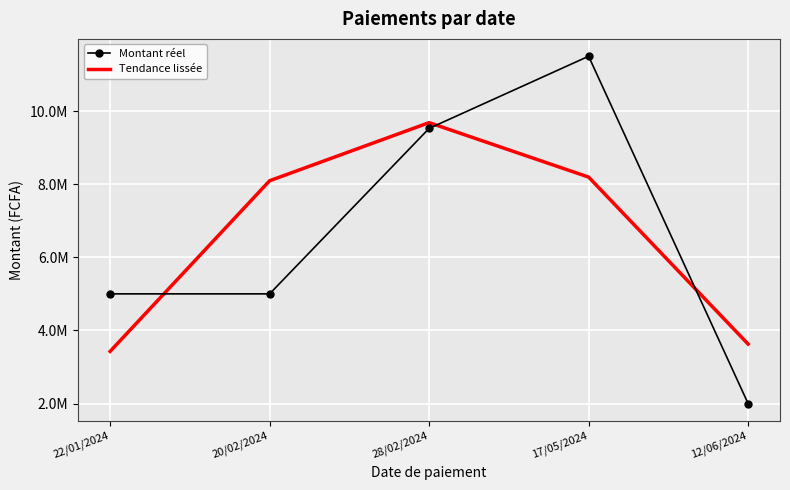

Which series has the largest total across all categories?

Montant réel